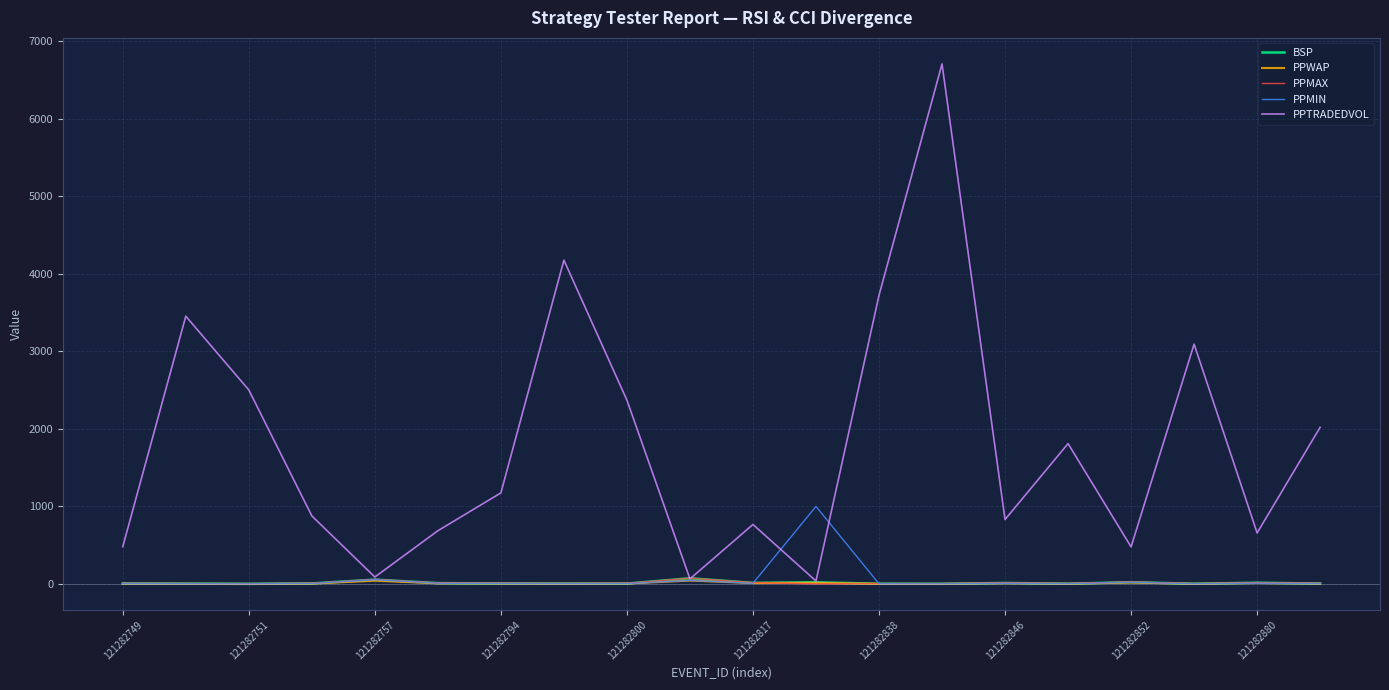

Which series has the largest total across all categories?

PPTRADEDVOL